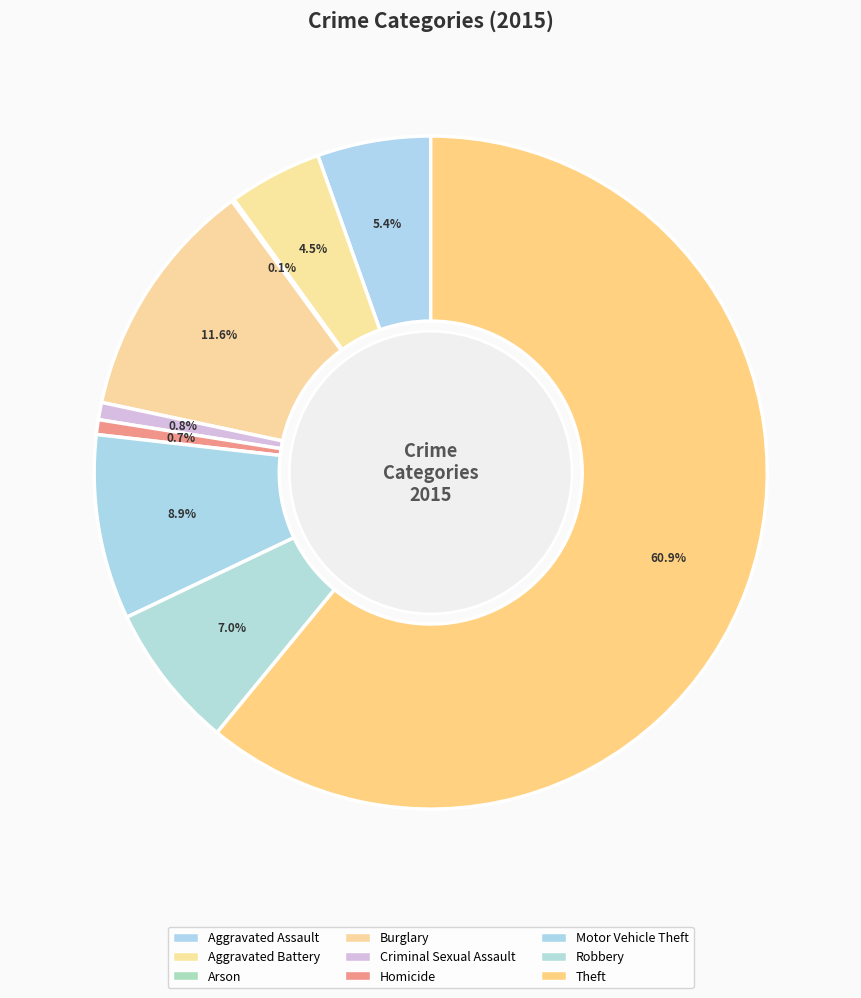

Is there any slice that represents more than half of the pie?

Yes